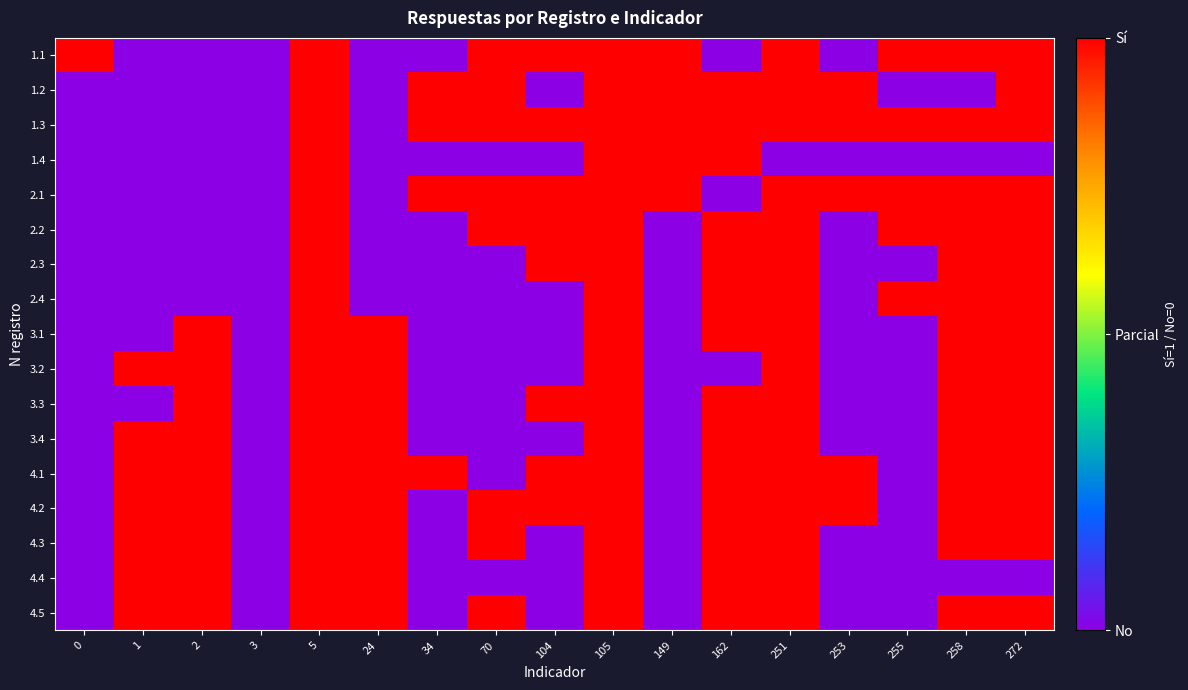

Reading left to right, list all the values displayed in this chart.

1.1: 0=1	1=0	2=0	3=0	5=1	24=0	34=0	70=1	104=1	105=1	149=1	162=0	251=1	253=0	255=1	258=1	272=1
1.2: 0=0	1=0	2=0	3=0	5=1	24=0	34=1	70=1	104=0	105=1	149=1	162=1	251=1	253=1	255=0	258=0	272=1
1.3: 0=0	1=0	2=0	3=0	5=1	24=0	34=1	70=1	104=1	105=1	149=1	162=1	251=1	253=1	255=1	258=1	272=1
1.4: 0=0	1=0	2=0	3=0	5=1	24=0	34=0	70=0	104=0	105=1	149=1	162=1	251=0	253=0	255=0	258=0	272=0
2.1: 0=0	1=0	2=0	3=0	5=1	24=0	34=1	70=1	104=1	105=1	149=1	162=0	251=1	253=1	255=1	258=1	272=1
2.2: 0=0	1=0	2=0	3=0	5=1	24=0	34=0	70=1	104=1	105=1	149=0	162=1	251=1	253=0	255=1	258=1	272=1
2.3: 0=0	1=0	2=0	3=0	5=1	24=0	34=0	70=0	104=1	105=1	149=0	162=1	251=1	253=0	255=0	258=1	272=1
2.4: 0=0	1=0	2=0	3=0	5=1	24=0	34=0	70=0	104=0	105=1	149=0	162=1	251=1	253=0	255=1	258=1	272=1
3.1: 0=0	1=0	2=1	3=0	5=1	24=1	34=0	70=0	104=0	105=1	149=0	162=1	251=1	253=0	255=0	258=1	272=1
3.2: 0=0	1=1	2=1	3=0	5=1	24=1	34=0	70=0	104=0	105=1	149=0	162=0	251=1	253=0	255=0	258=1	272=1
3.3: 0=0	1=0	2=1	3=0	5=1	24=1	34=0	70=0	104=1	105=1	149=0	162=1	251=1	253=0	255=0	258=1	272=1
3.4: 0=0	1=1	2=1	3=0	5=1	24=1	34=0	70=0	104=0	105=1	149=0	162=1	251=1	253=0	255=0	258=1	272=1
4.1: 0=0	1=1	2=1	3=0	5=1	24=1	34=1	70=0	104=1	105=1	149=0	162=1	251=1	253=1	255=0	258=1	272=1
4.2: 0=0	1=1	2=1	3=0	5=1	24=1	34=0	70=1	104=1	105=1	149=0	162=1	251=1	253=1	255=0	258=1	272=1
4.3: 0=0	1=1	2=1	3=0	5=1	24=1	34=0	70=1	104=0	105=1	149=0	162=1	251=1	253=0	255=0	258=1	272=1
4.4: 0=0	1=1	2=1	3=0	5=1	24=1	34=0	70=0	104=0	105=1	149=0	162=1	251=1	253=0	255=0	258=0	272=0
4.5: 0=0	1=1	2=1	3=0	5=1	24=1	34=0	70=1	104=0	105=1	149=0	162=1	251=1	253=0	255=0	258=1	272=1